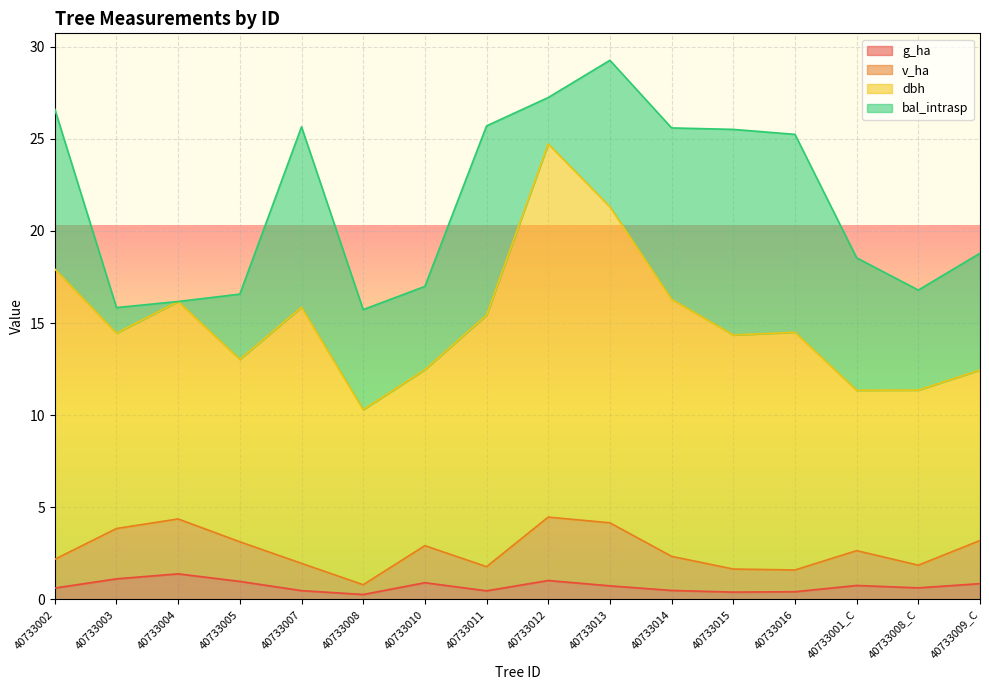

True or false: g_ha and v_ha cross at least once.

False